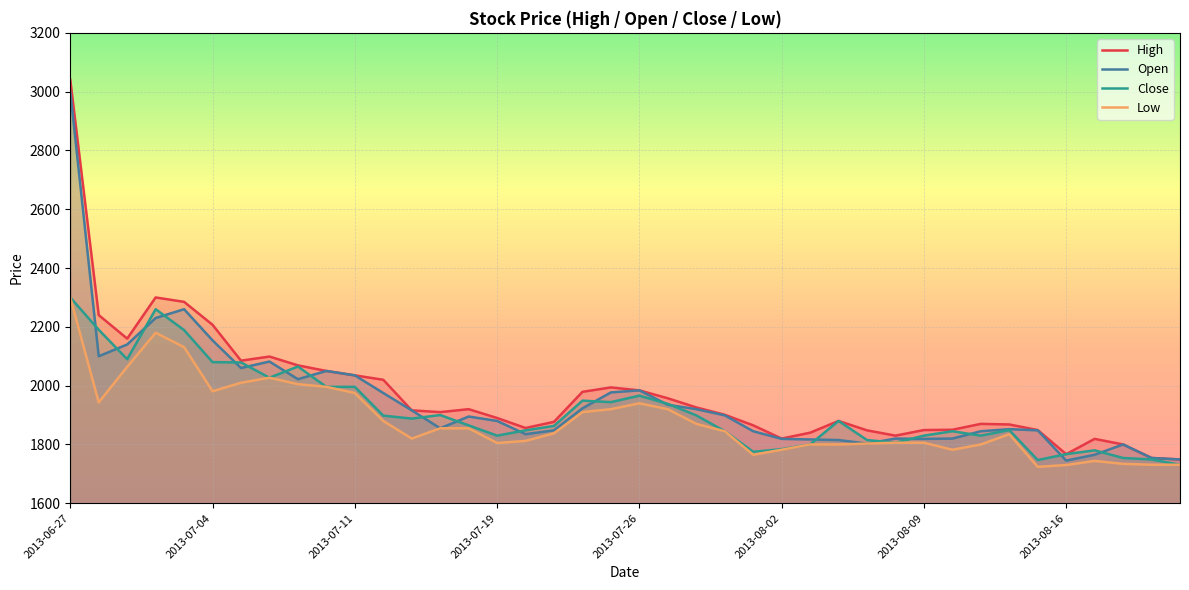

At how many categories does at least one series exceed 2272?

3